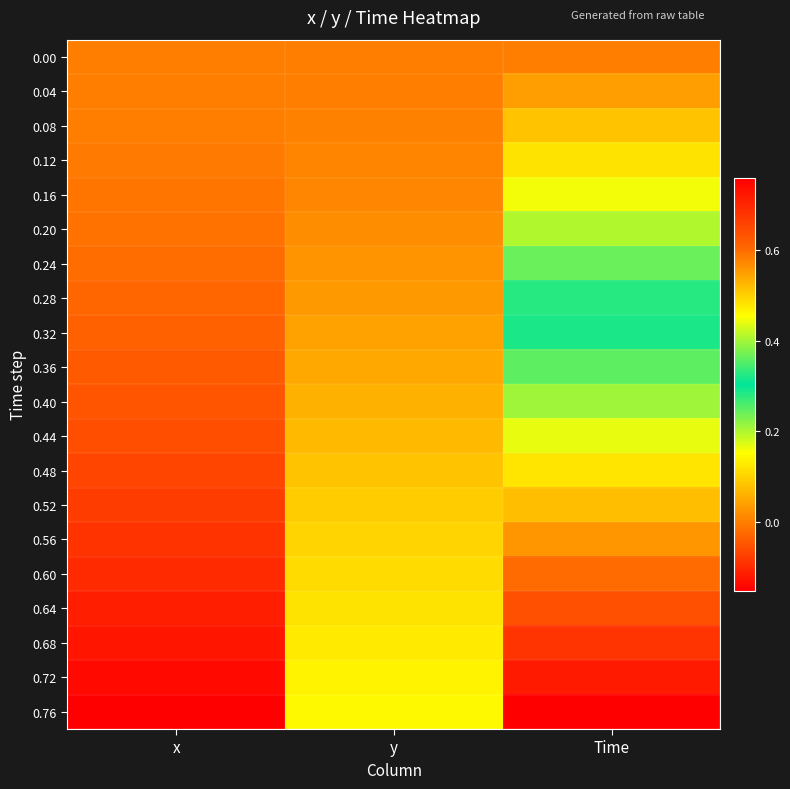

Which category has the lowest value across all series?

x